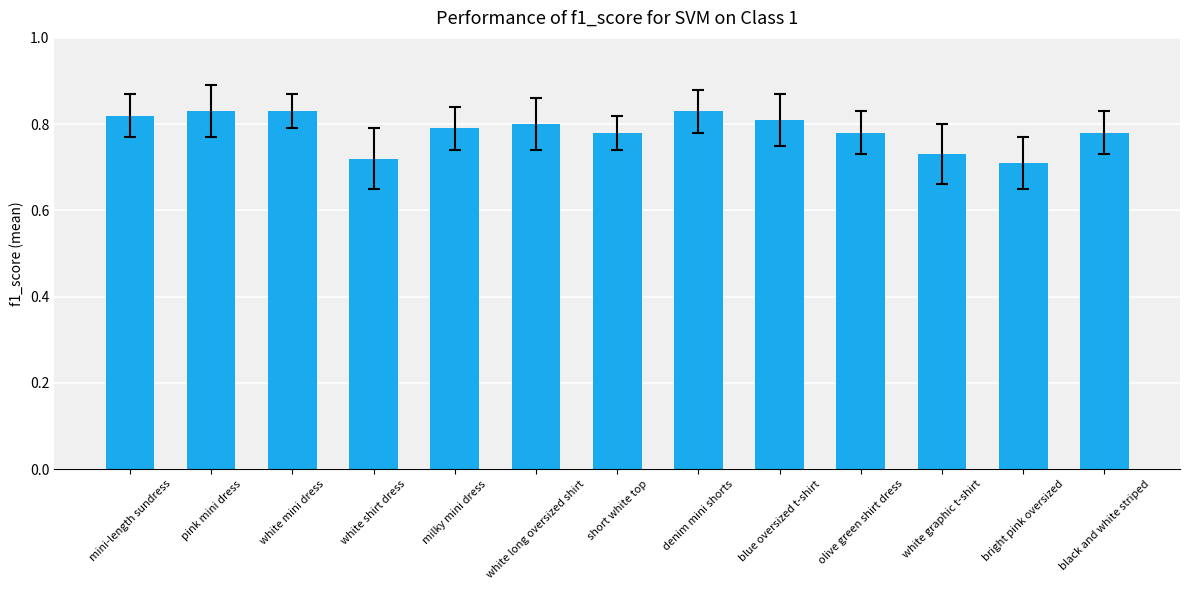

True or false: the data shows 1.5 at pink mini dress.

False